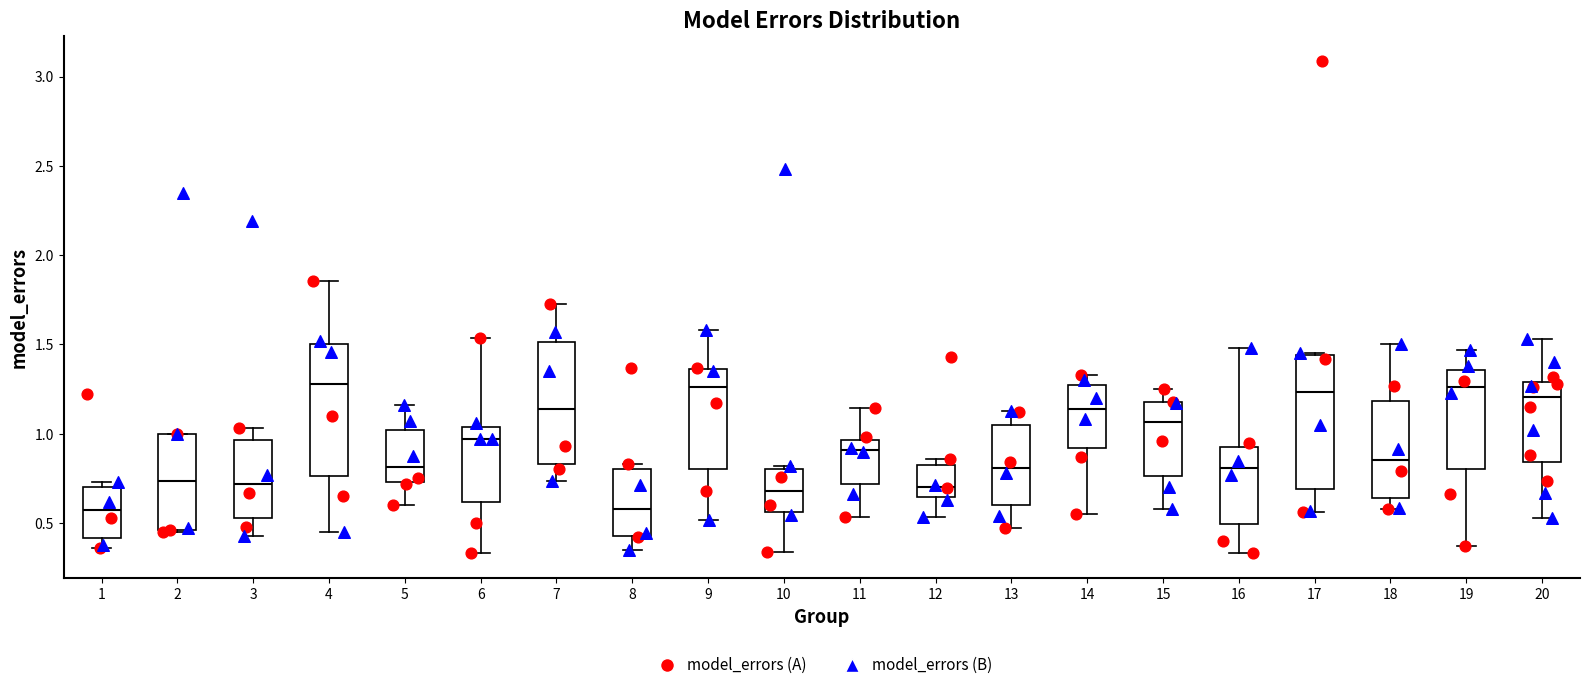

Reading left to right, read every box against the y-axis: the position of its median line, the range the box covers, and the ends of its whiskers. The values are not printed on the chart, so give them approximately, as read against the axis.

1: median 0.55, box 0.40 to 0.70, whiskers 0.35 to 0.75
2: median 0.75, box 0.45 to 1.00, whiskers 0.45 to 1.00
3: median 0.70, box 0.55 to 0.95, whiskers 0.45 to 1.05
4: median 1.30, box 0.75 to 1.50, whiskers 0.45 to 1.85
5: median 0.80, box 0.75 to 1.00, whiskers 0.60 to 1.15
6: median 0.95, box 0.60 to 1.05, whiskers 0.35 to 1.55
7: median 1.15, box 0.85 to 1.50, whiskers 0.75 to 1.70
8: median 0.60, box 0.45 to 0.80, whiskers 0.35 to 0.85
9: median 1.25, box 0.80 to 1.35, whiskers 0.50 to 1.60
10: median 0.70, box 0.55 to 0.80, whiskers 0.35 to 0.80 (just above the box's upper edge)
11: median 0.90, box 0.70 to 0.95, whiskers 0.55 to 1.15
12: median 0.70, box 0.65 to 0.80, whiskers 0.55 to 0.85
13: median 0.80, box 0.60 to 1.05, whiskers 0.45 to 1.15
14: median 1.15, box 0.90 to 1.30, whiskers 0.55 to 1.35
15: median 1.05, box 0.75 to 1.20, whiskers 0.60 to 1.25
16: median 0.80, box 0.50 to 0.95, whiskers 0.35 to 1.50
17: median 1.25, box 0.70 to 1.45, whiskers 0.55 to 1.45
18: median 0.85, box 0.65 to 1.20, whiskers 0.60 to 1.50
19: median 1.25, box 0.80 to 1.35, whiskers 0.35 to 1.45
20: median 1.20, box 0.85 to 1.30, whiskers 0.55 to 1.55